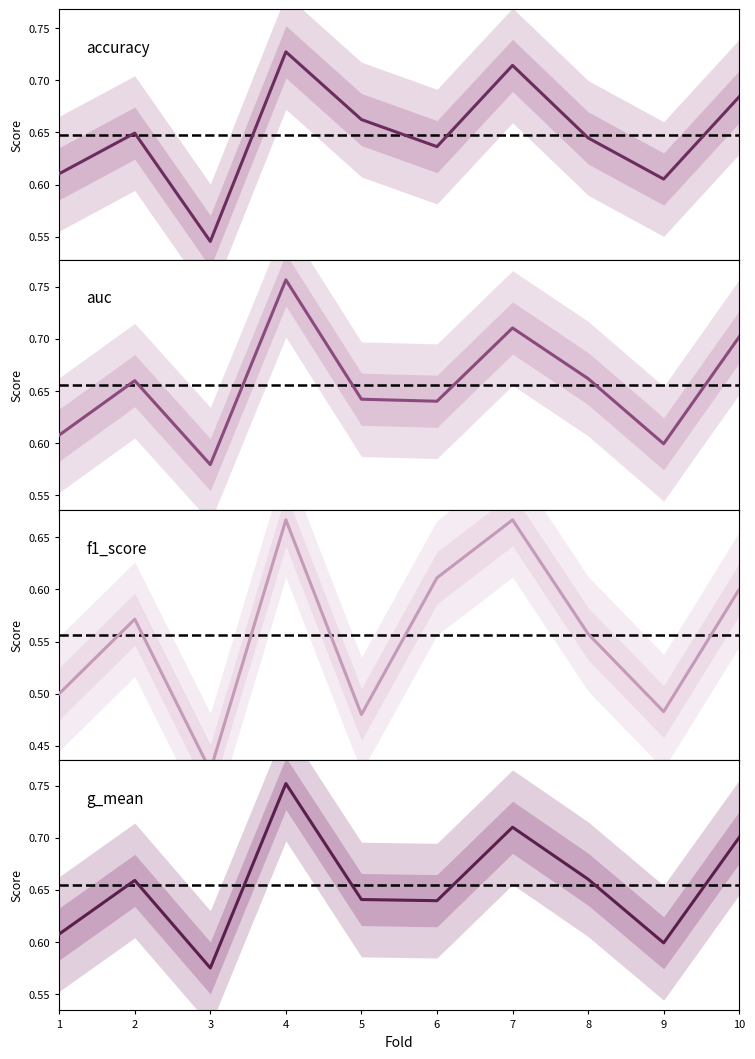

What is the value of the accuracy point at the 4th from the left?

0.7